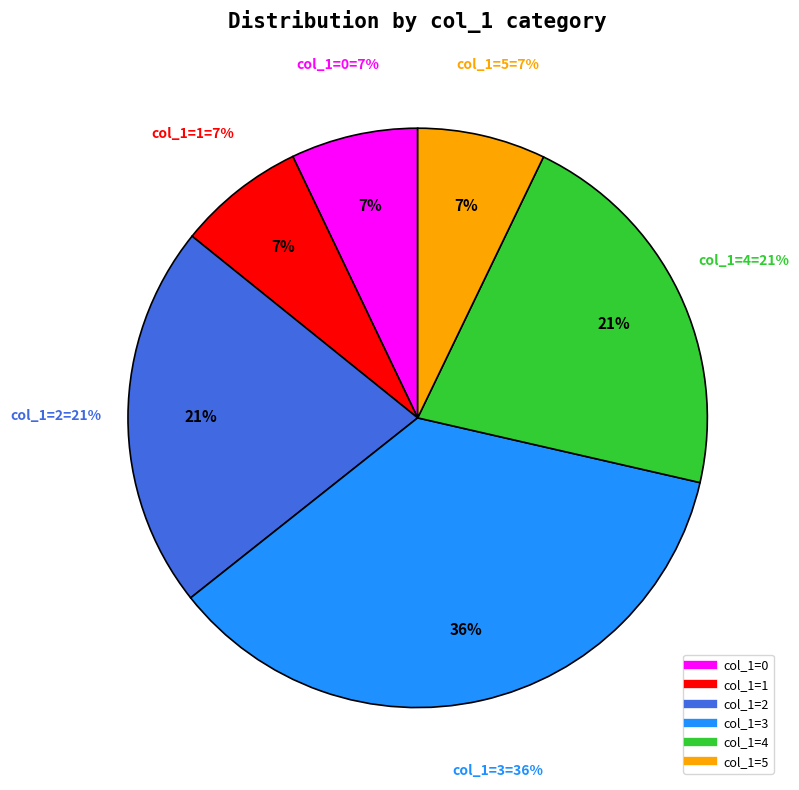

Is there a majority slice in this chart?

No